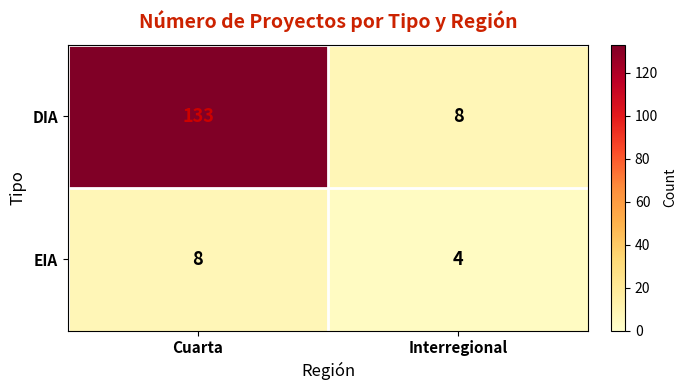

Reading left to right, transcribe all the data shown in this chart.

DIA: 133	8
EIA: 8	4